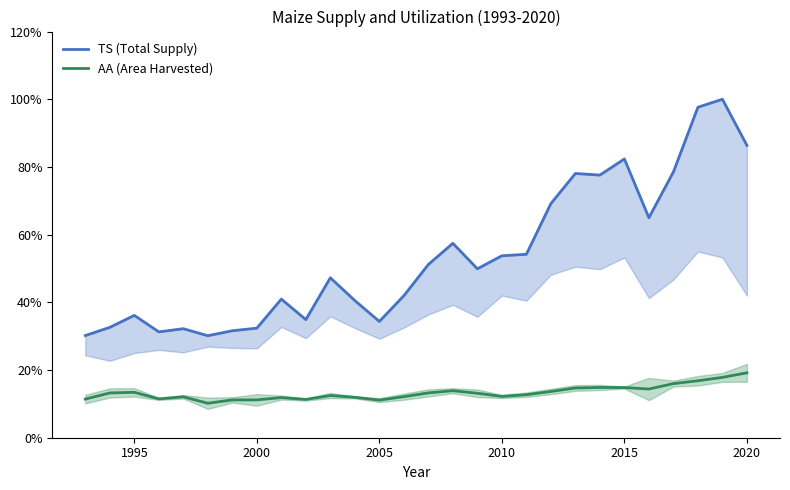

What is the highest value of the AA (Area Harvested) series?

19.2